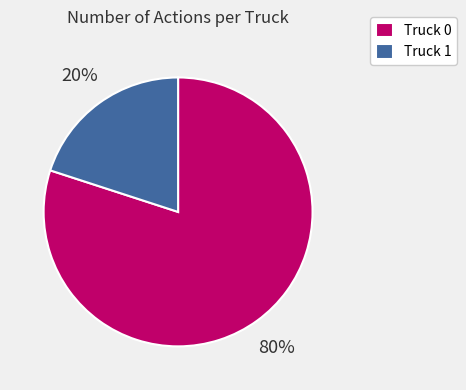

Is there a majority slice in this chart?

Yes